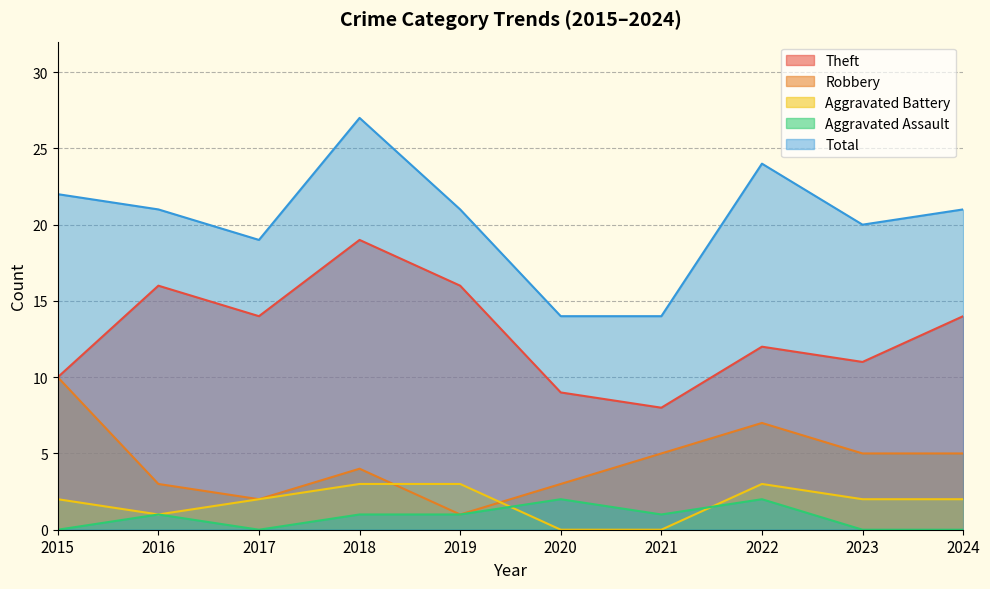

Which has a higher value, 2018 or 2020?

2018